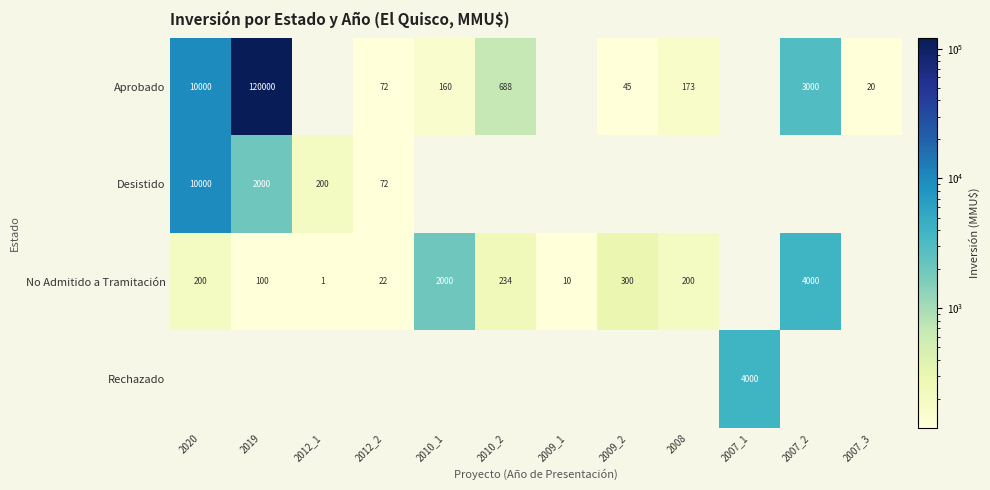

At which category is the sum across all series the highest?

2019